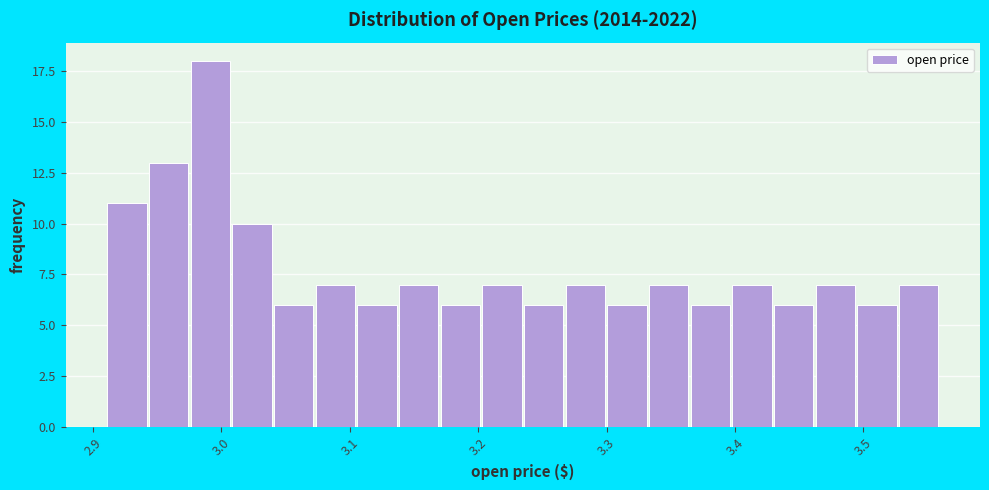

Around what value on the x-axis is the tallest bar? Give the approximate position of its centre, as read against the axis.

2.99